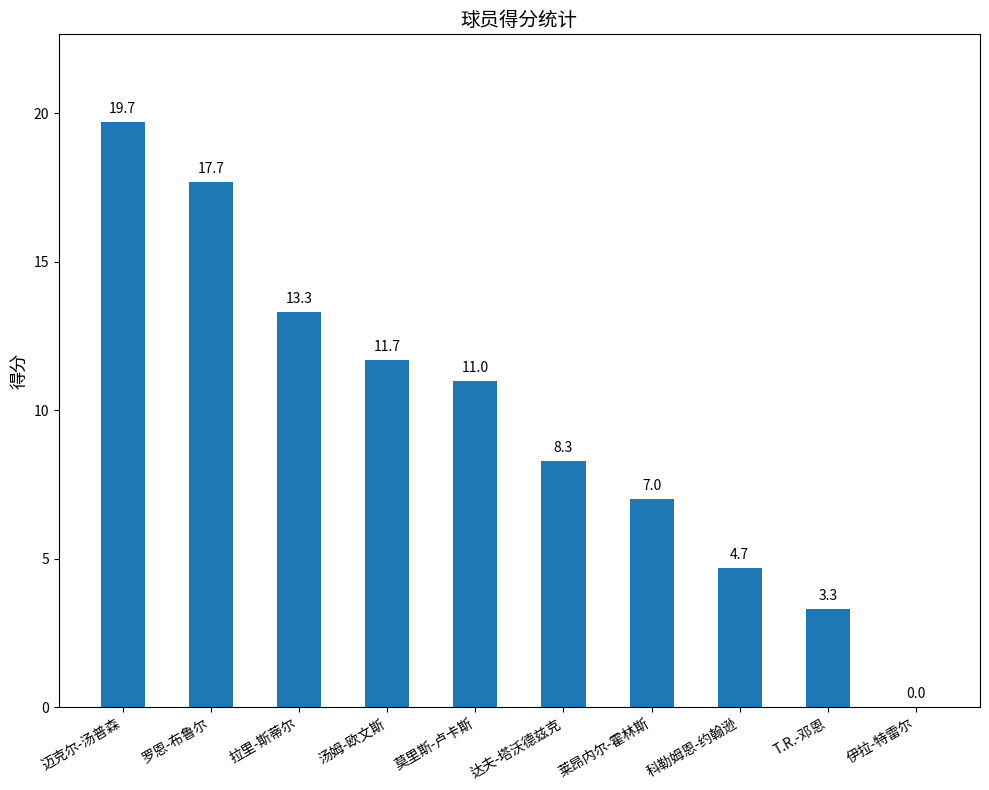

How many positive values are there?

9